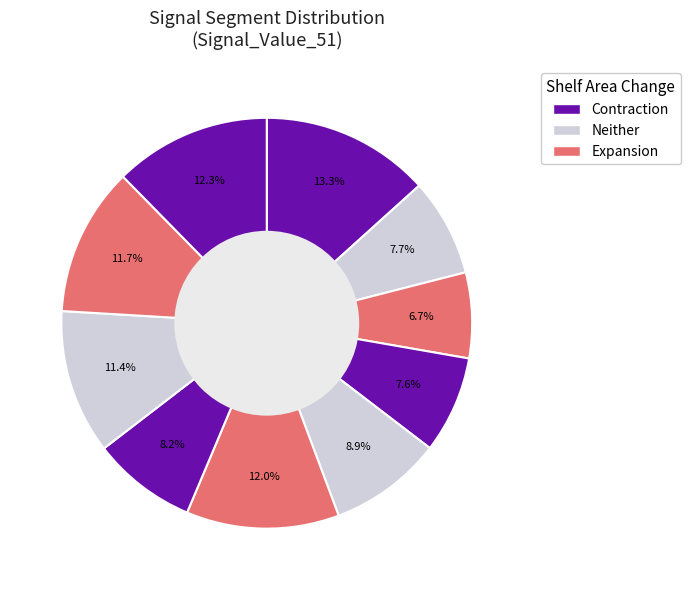

Rank the categories by value from highest to lowest.

signal segment 1, signal segment 10, signal segment 6, signal segment 9, signal segment 8, signal segment 5, signal segment 7, signal segment 2, signal segment 4, signal segment 3